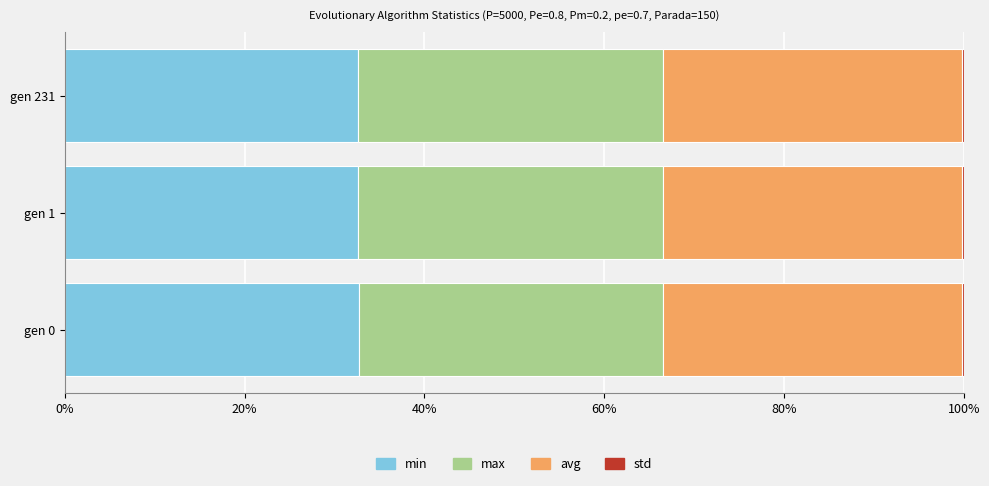

What is the highest value of the min series?

32.7